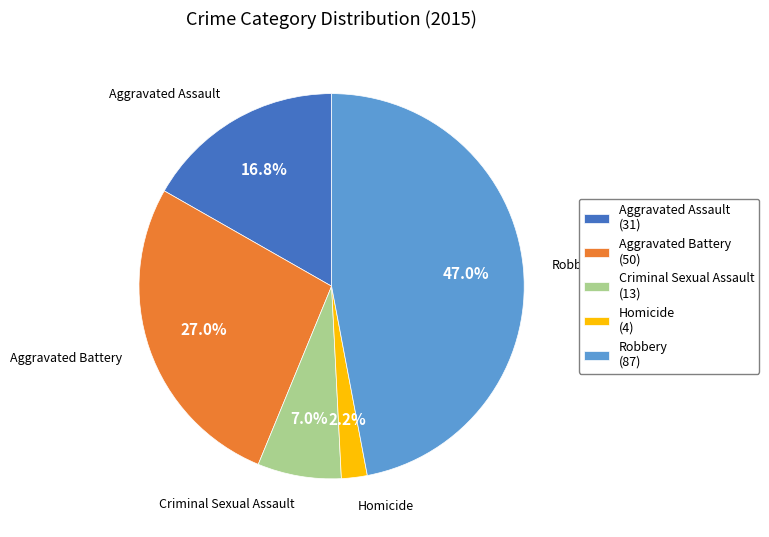

Which category has the smallest portion of the pie?

Homicide